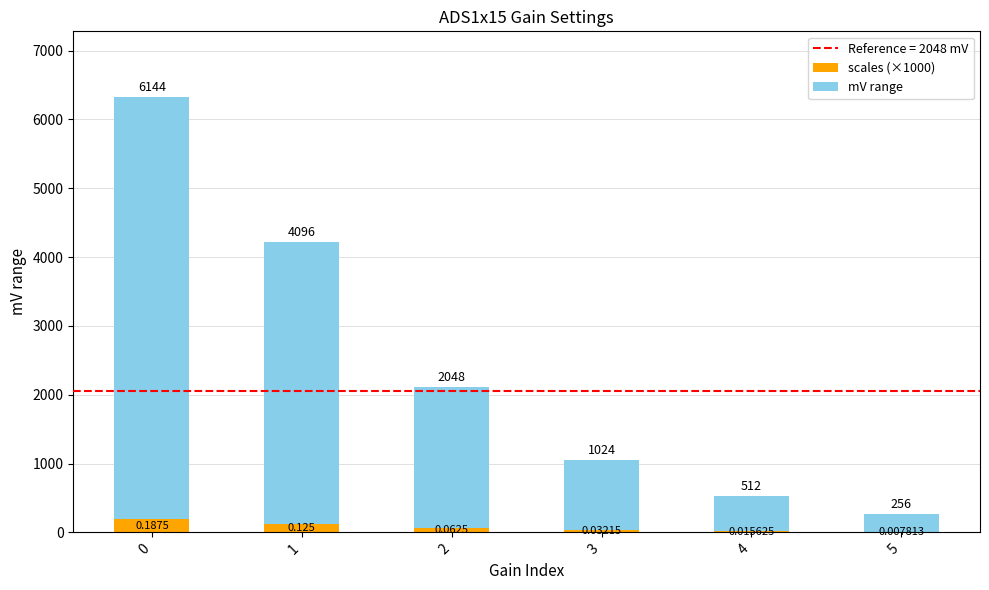

What is the maximum value for scales (×1000)?

187.5